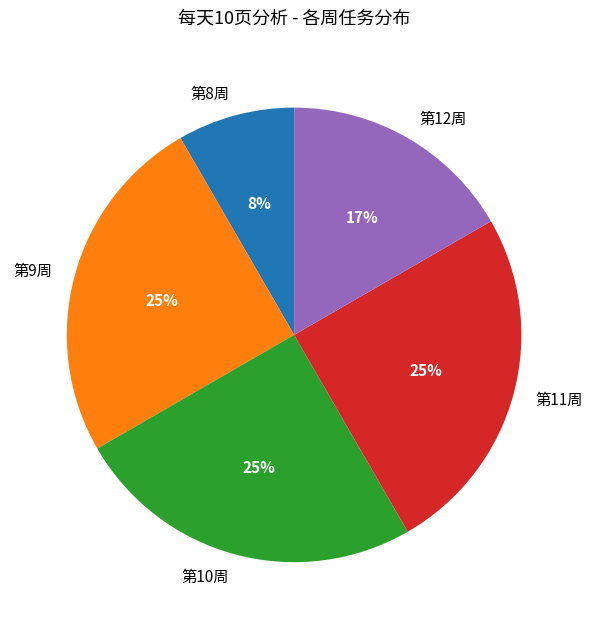

Is there a majority slice in this chart?

No